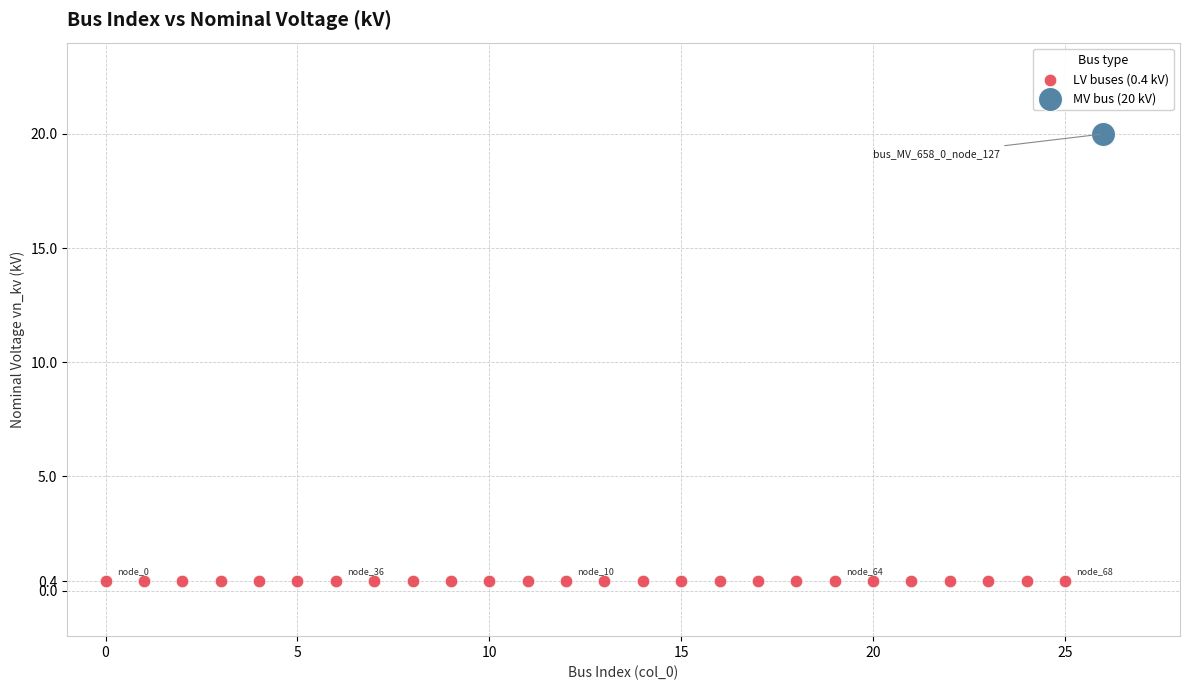

What are all the series names shown in the legend?

LV buses (0.4 kV), MV bus (20 kV)